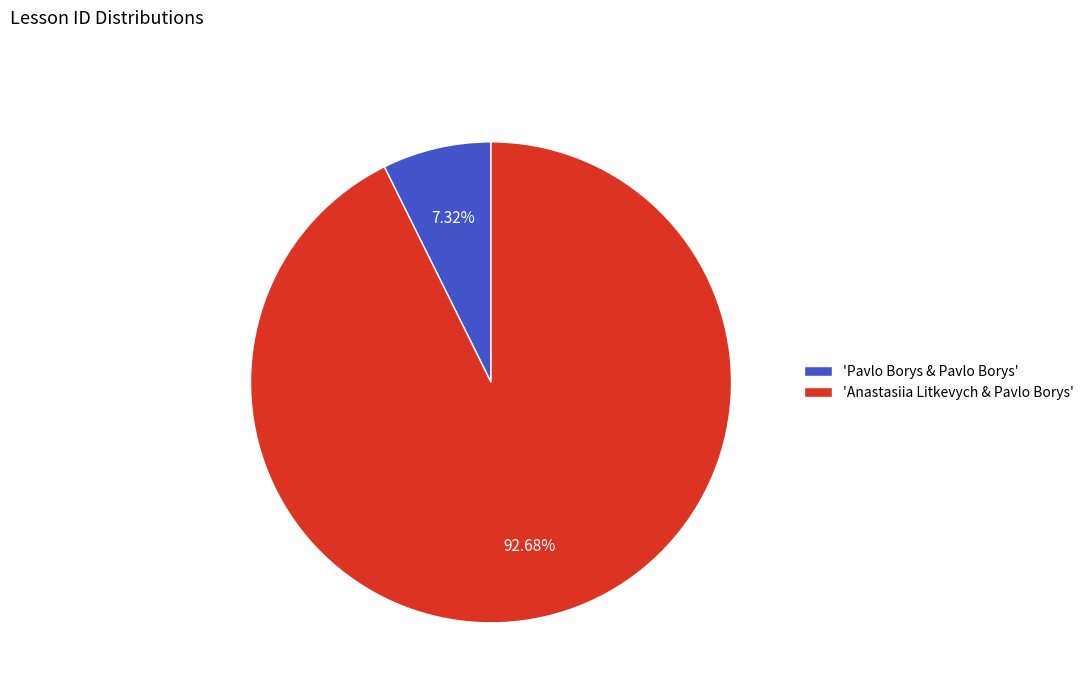

Which has a higher value, 'Anastasiia Litkevych & Pavlo Borys' or 'Pavlo Borys & Pavlo Borys'?

'Anastasiia Litkevych & Pavlo Borys'